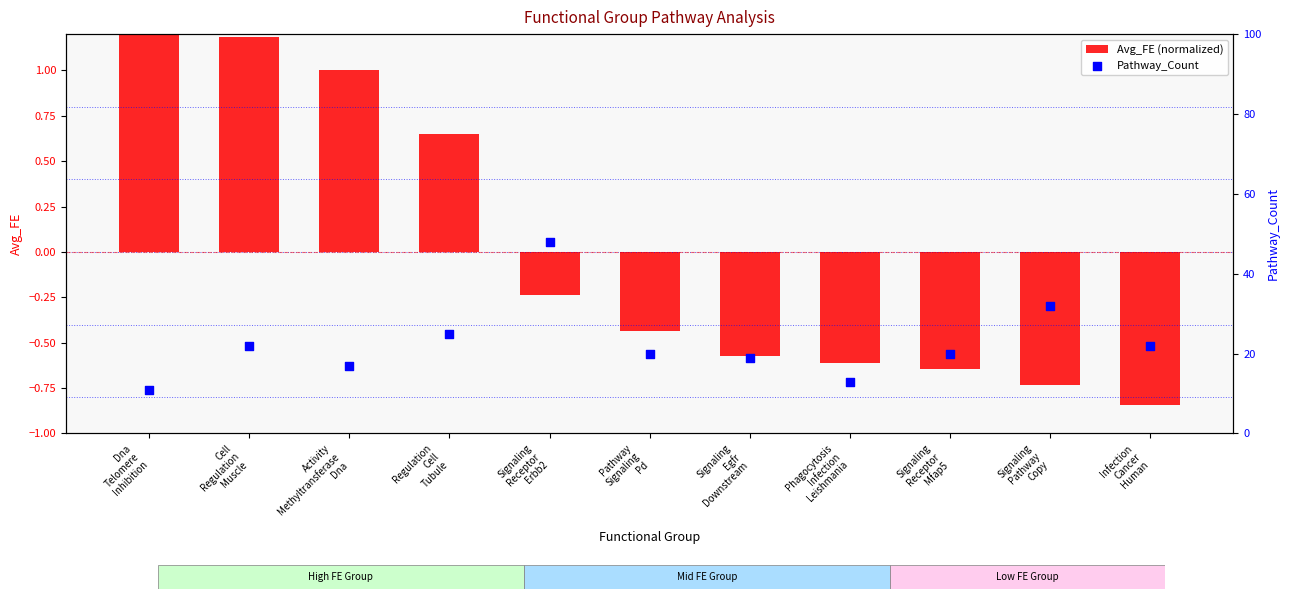

At how many categories does at least one series exceed 38?

1